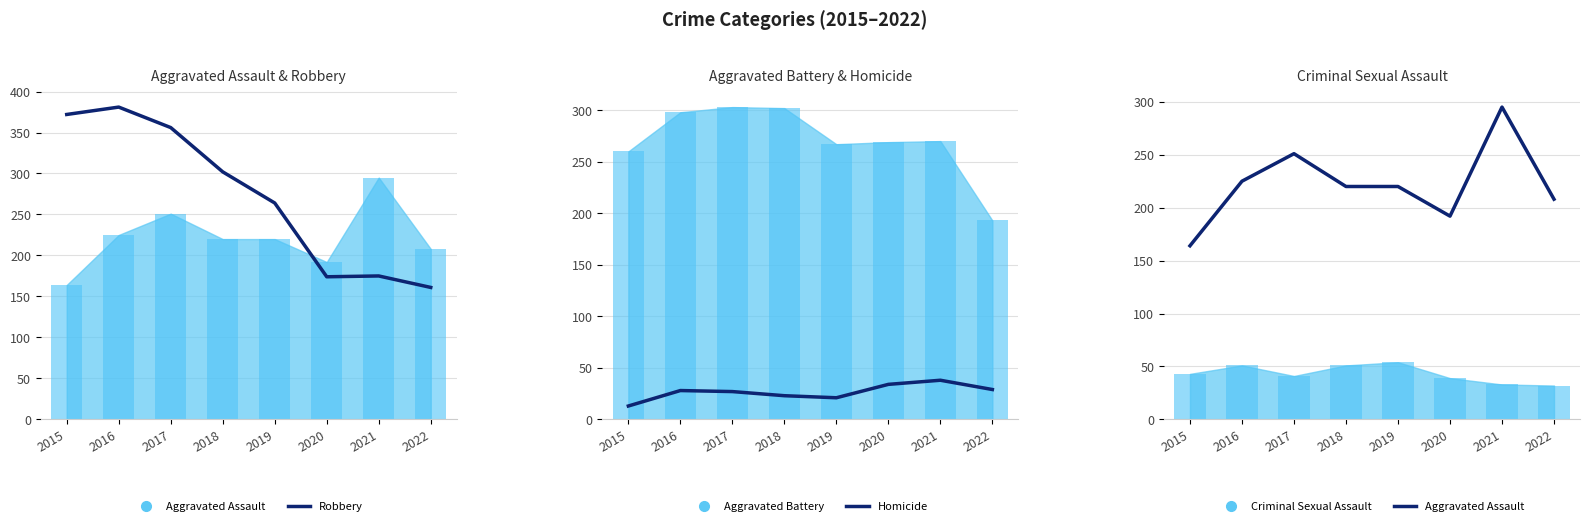

Is it true that Robbery equals 72 at 2020?

False